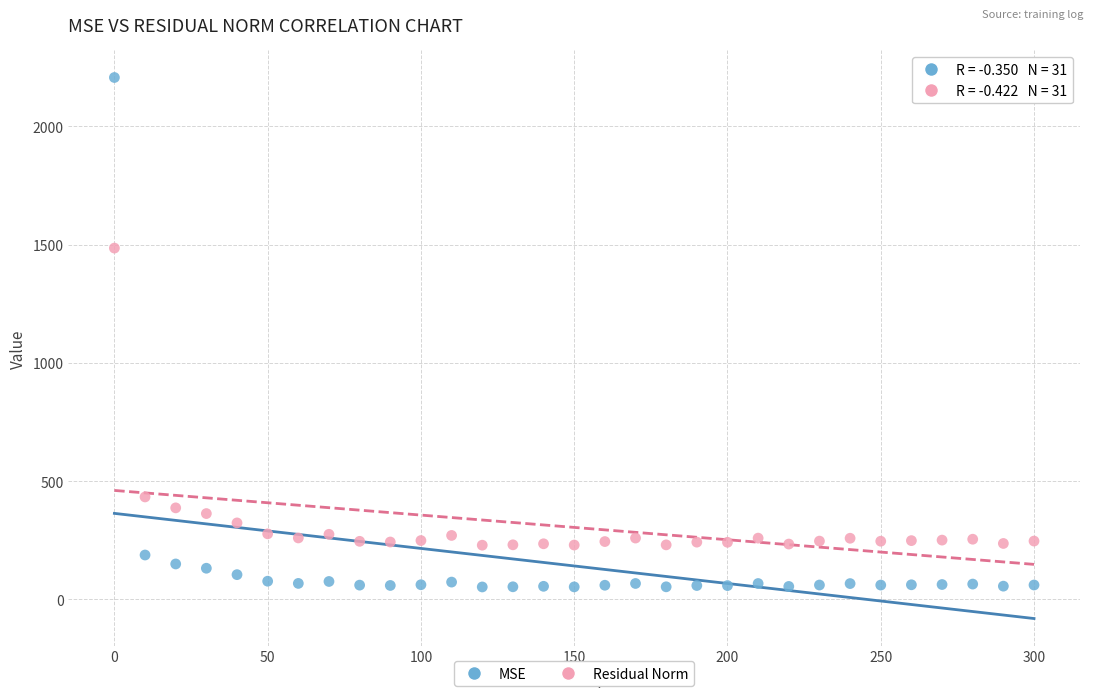

Across all data points, what is the range of Y values (max minus min)?

2154.6